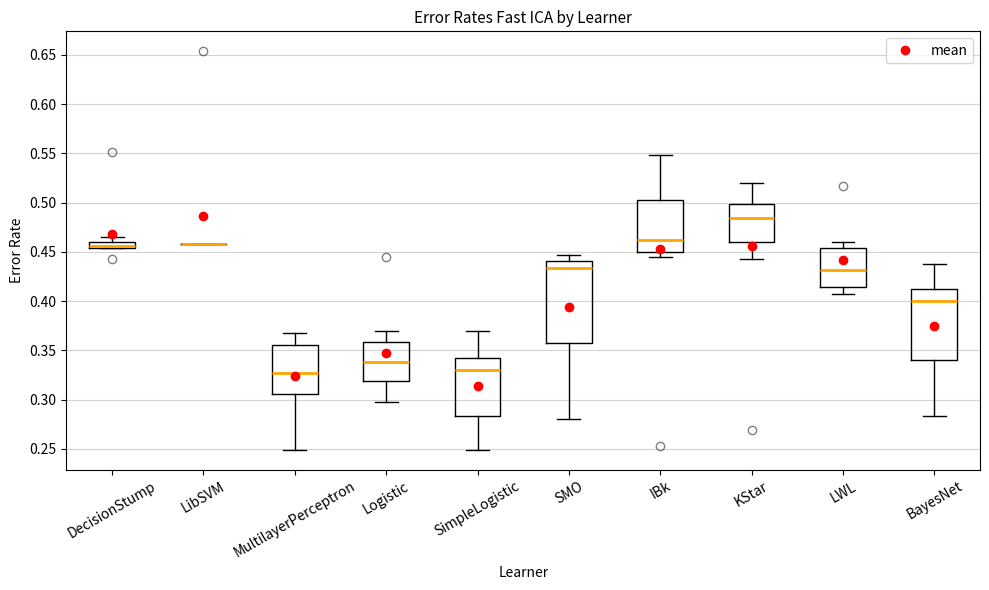

Which box is the tallest, from its lower edge to its upper edge?

SMO